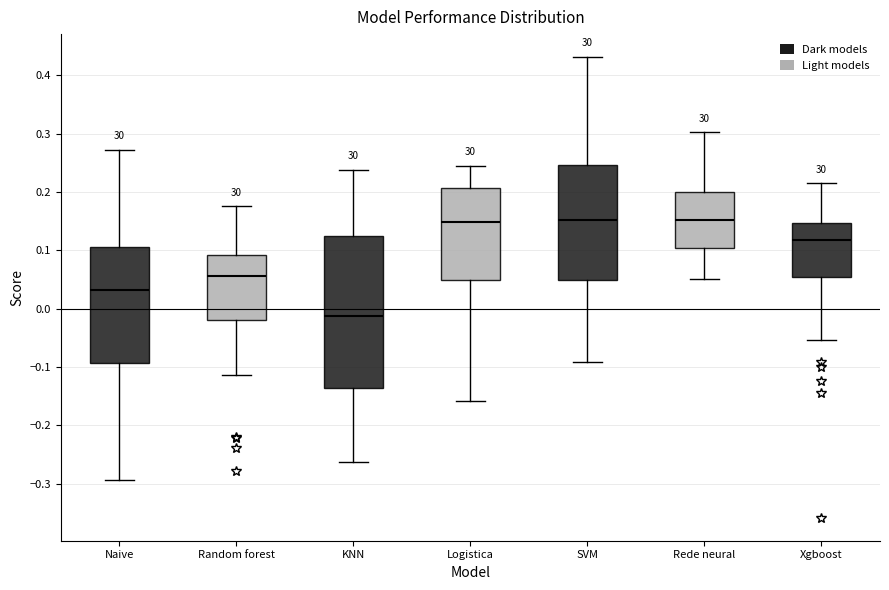

Reading left to right, transcribe this box plot: for each box, give where its median line is, the range the box spans, and where its two whiskers end, as read against the y-axis. The values are not printed on the chart, so give them approximately, as read against the axis.

Naive: median 0.03, box -0.09 to 0.11, whiskers -0.29 to 0.27
Random forest: median 0.06, box -0.02 to 0.09, whiskers -0.11 to 0.18
KNN: median -0.01, box -0.14 to 0.12, whiskers -0.26 to 0.24
Logistica: median 0.15, box 0.05 to 0.21, whiskers -0.16 to 0.25
SVM: median 0.15, box 0.05 to 0.25, whiskers -0.09 to 0.43
Rede neural: median 0.15, box 0.10 to 0.20, whiskers 0.05 to 0.30
Xgboost: median 0.12, box 0.05 to 0.15, whiskers -0.05 to 0.22